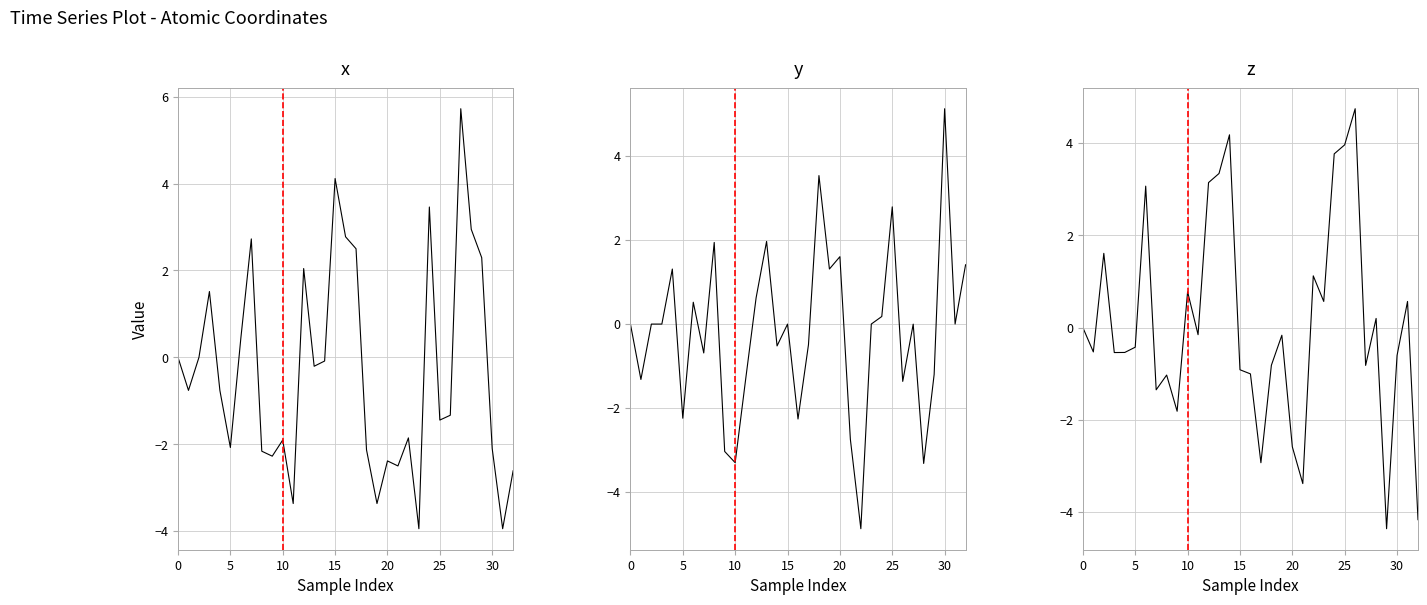

True or false: y and x cross at least once.

True